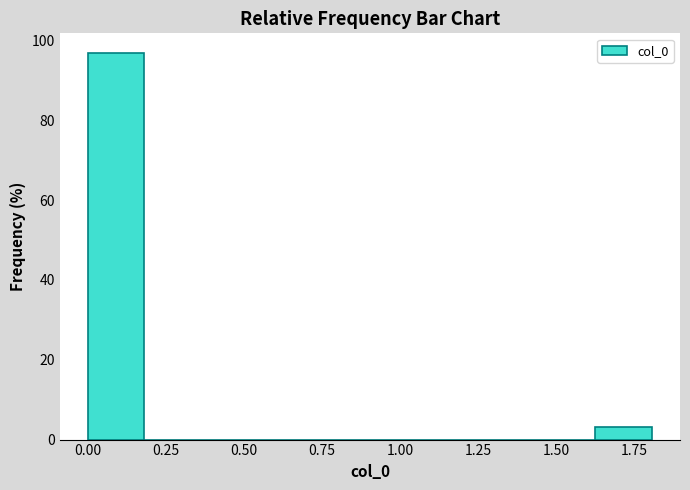

Read against the x-axis, roughly where is the centre of the tallest bar?

0.10